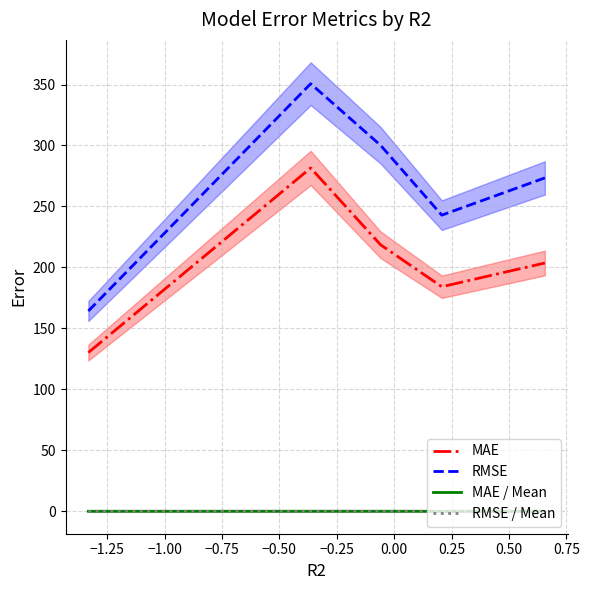

What are all the series names shown in the legend?

MAE, RMSE, MAE / Mean, RMSE / Mean